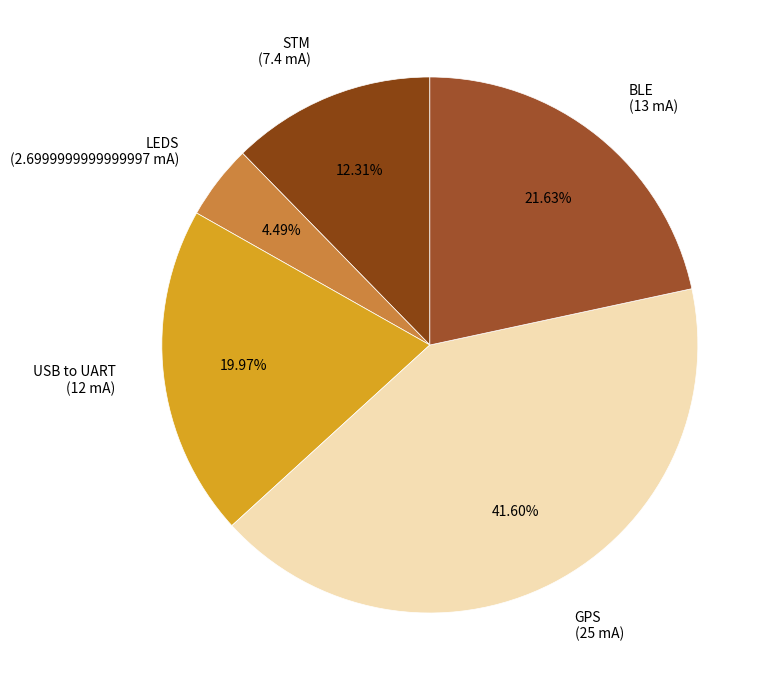

Is the sum of GPS and BLE greater than half?

Yes